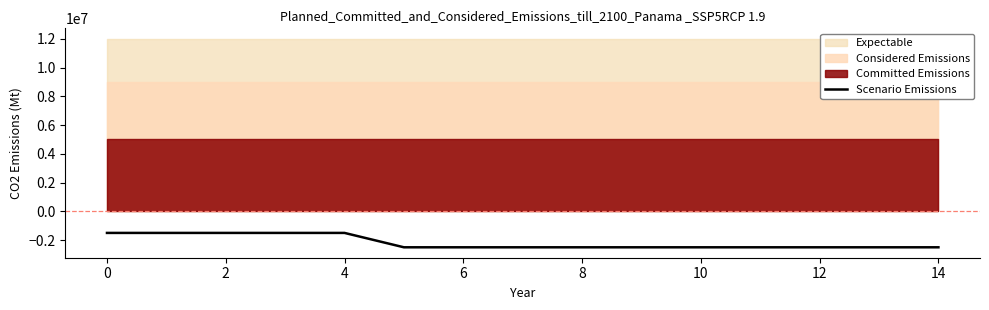

What is the label of the 14th point from the left?

13